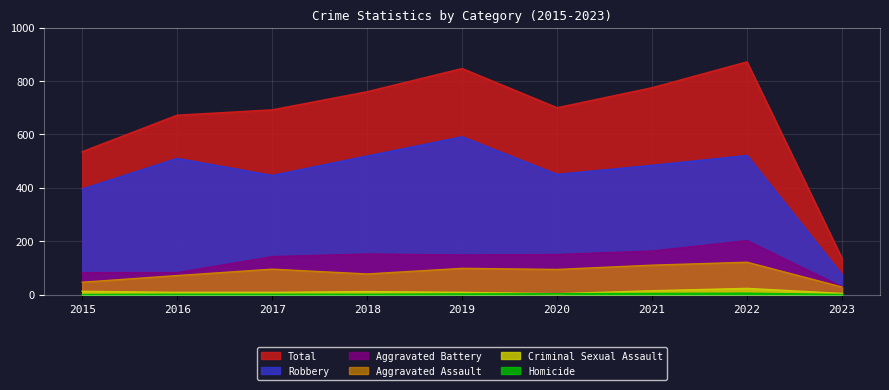

The Aggravated Battery series shows 87 at 2017. True or false?

False